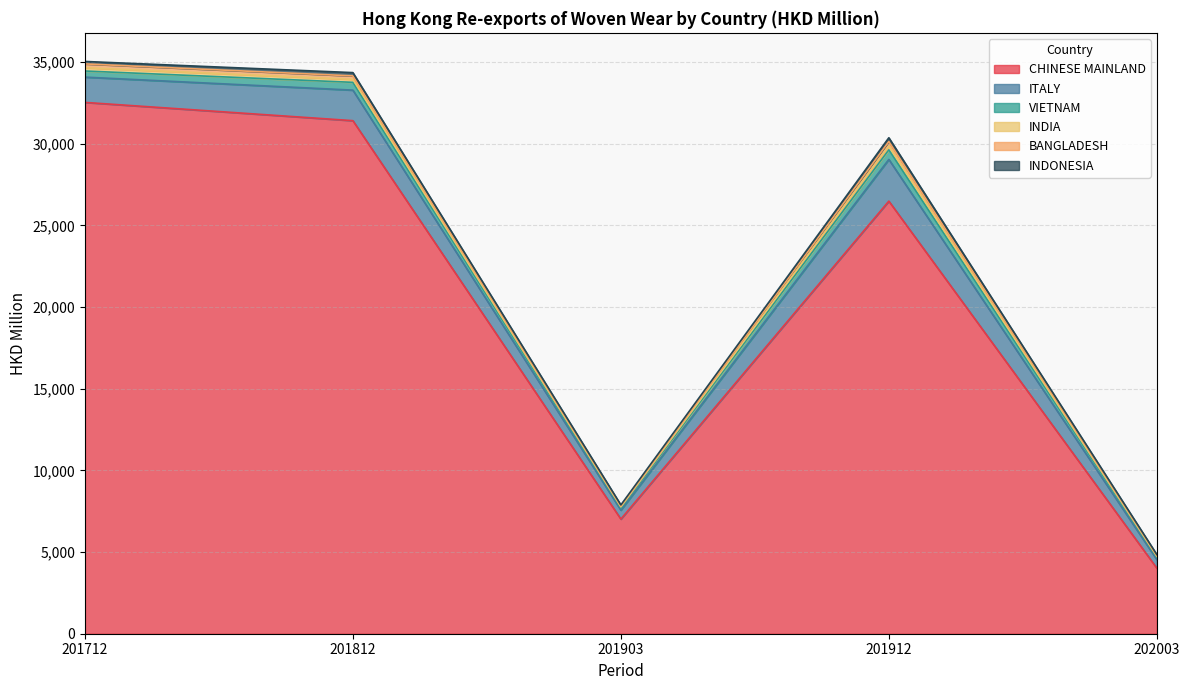

Rank the categories by BANGLADESH value from highest to lowest.

201912, 201712, 201812, 201903, 202003